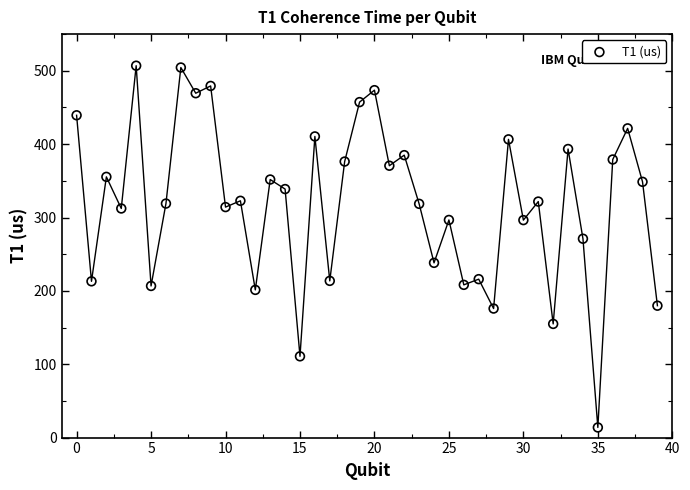

What Y value in the scatter plot is closest to 260?

271.1